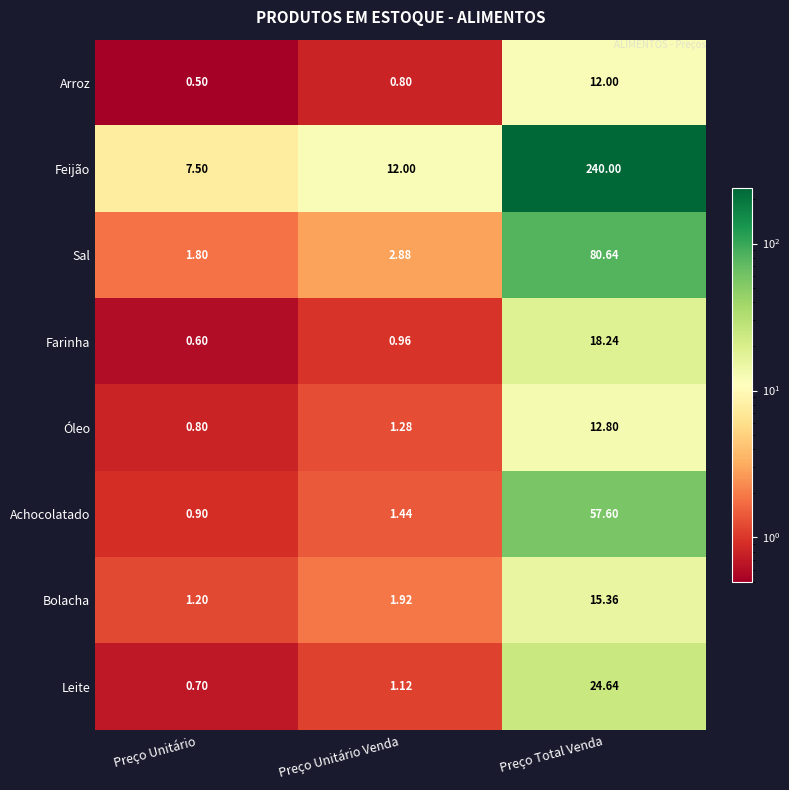

Which category has the highest value across all series?

Preço Total Venda